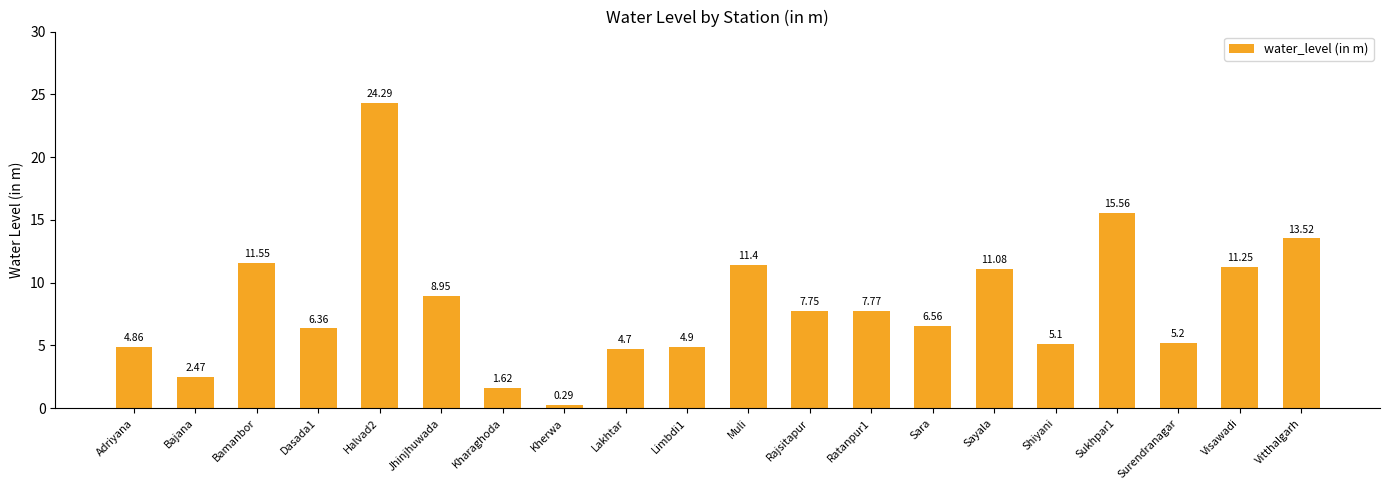

Which label corresponds to the largest value in the chart?

Halvad2